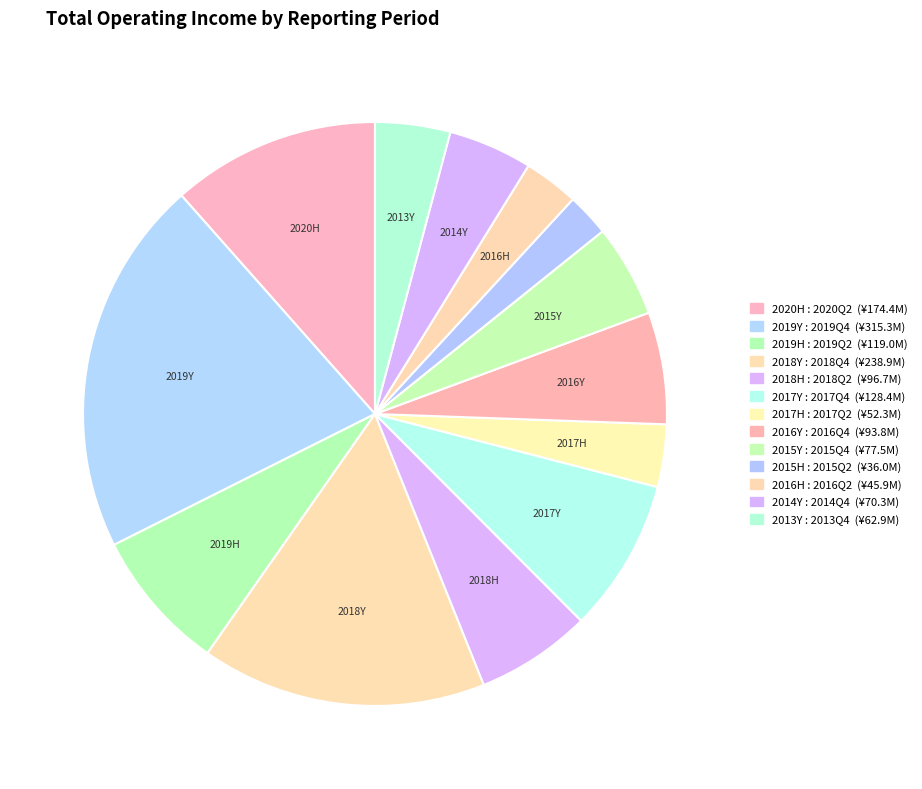

Count the number of slices in the pie.

13